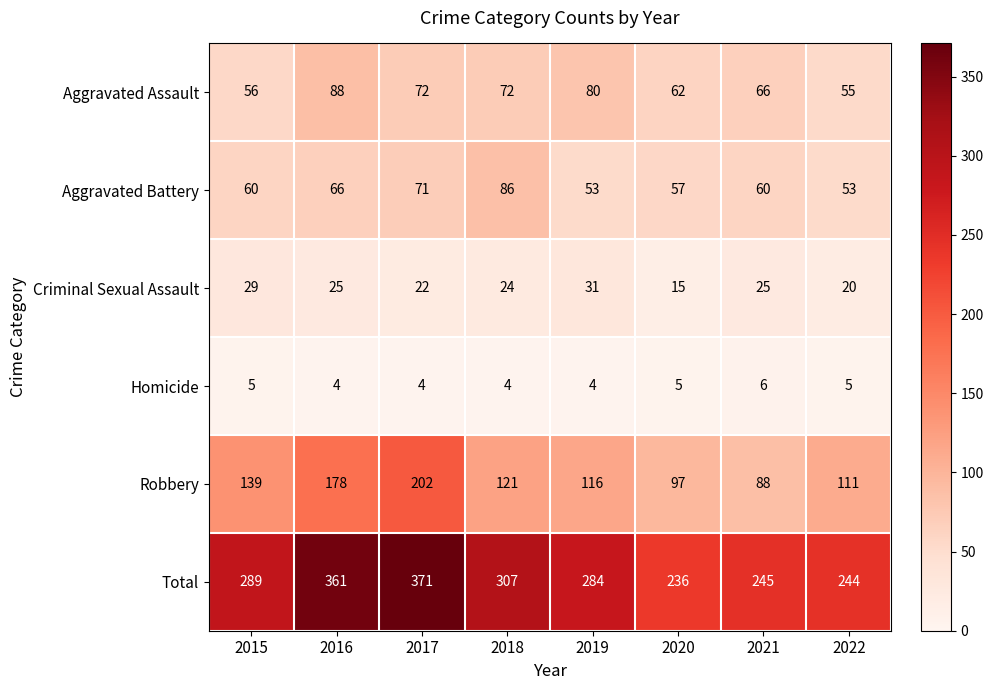

What is the difference between the Robbery values at 2022 and 2016?

67